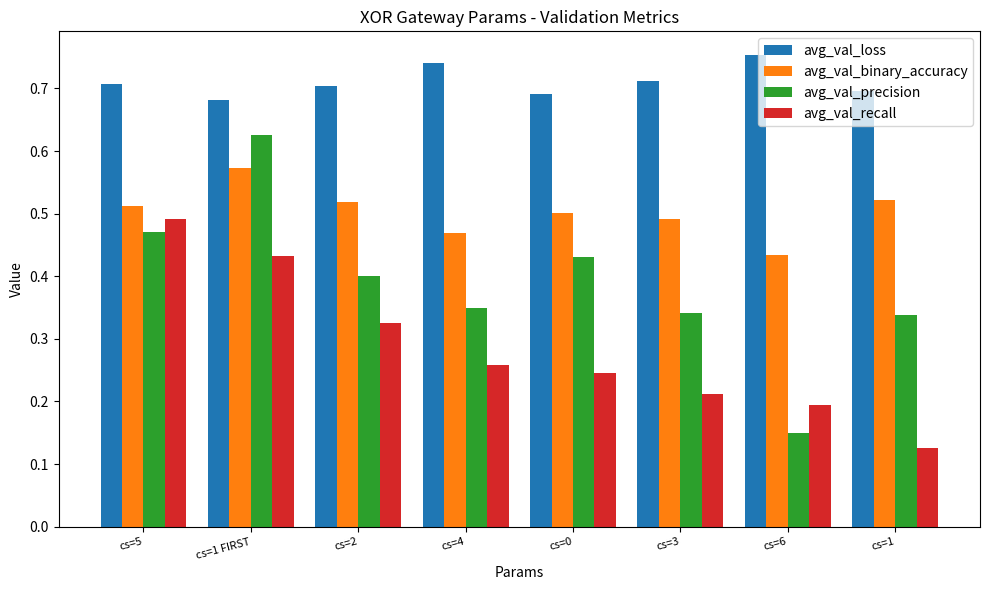

At which label does avg_val_recall reach its minimum?

cs=1